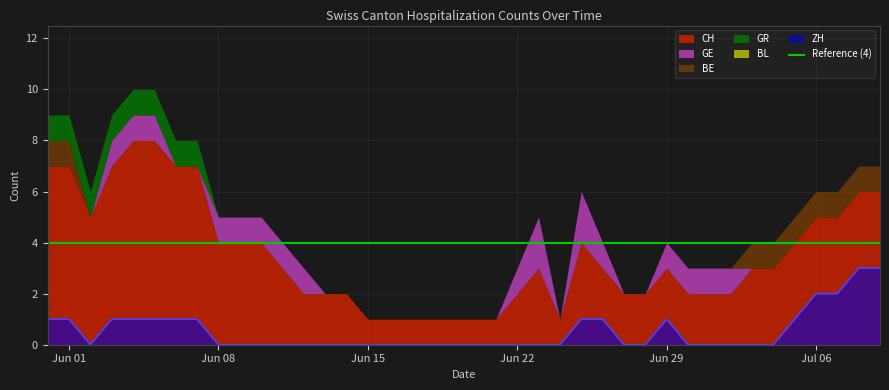

List the series in order of their peak value, highest first.

CH, ZH, GE, GR, BE, BL